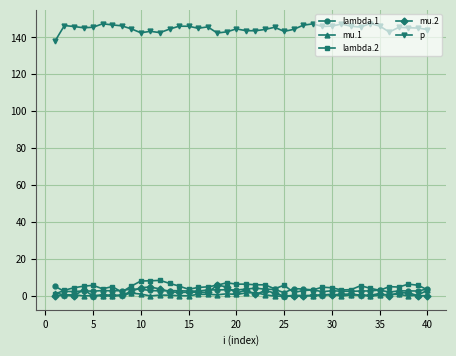

What is the value of the lambda.2 point at the 9th from the left?

5.4